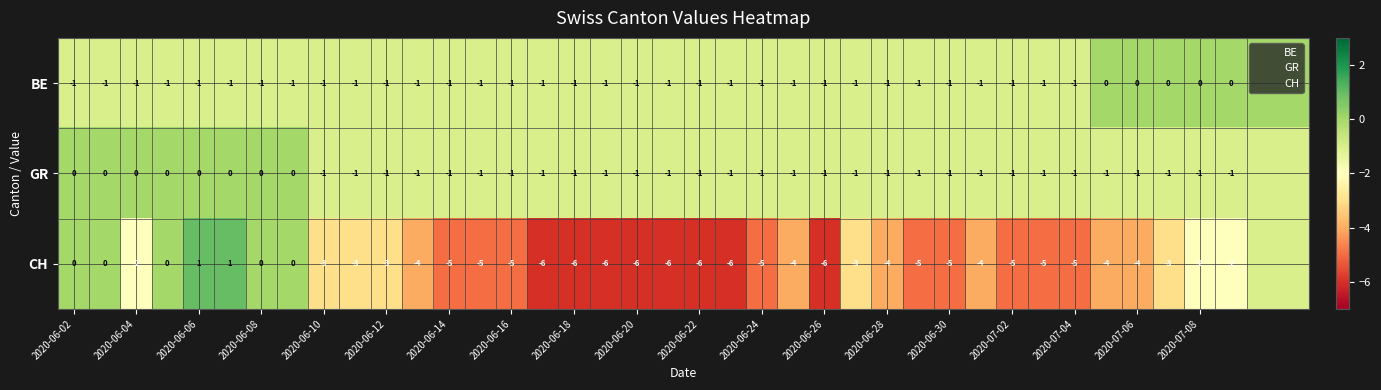

What is the total value across all series at 38?

-2